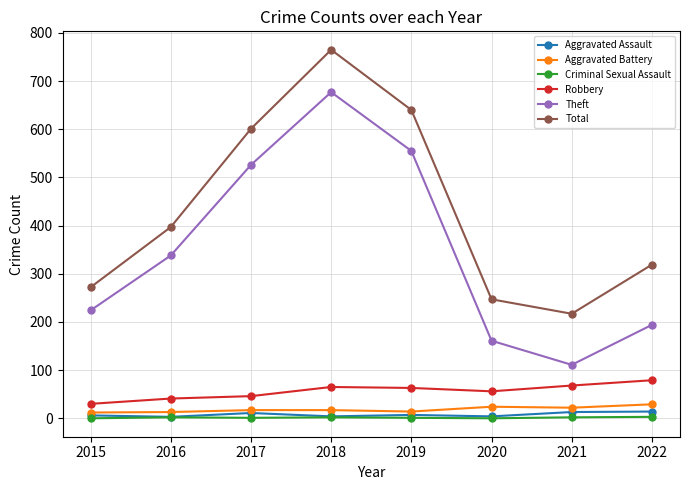

True or false: Theft has a value of 161 at 2020.

True